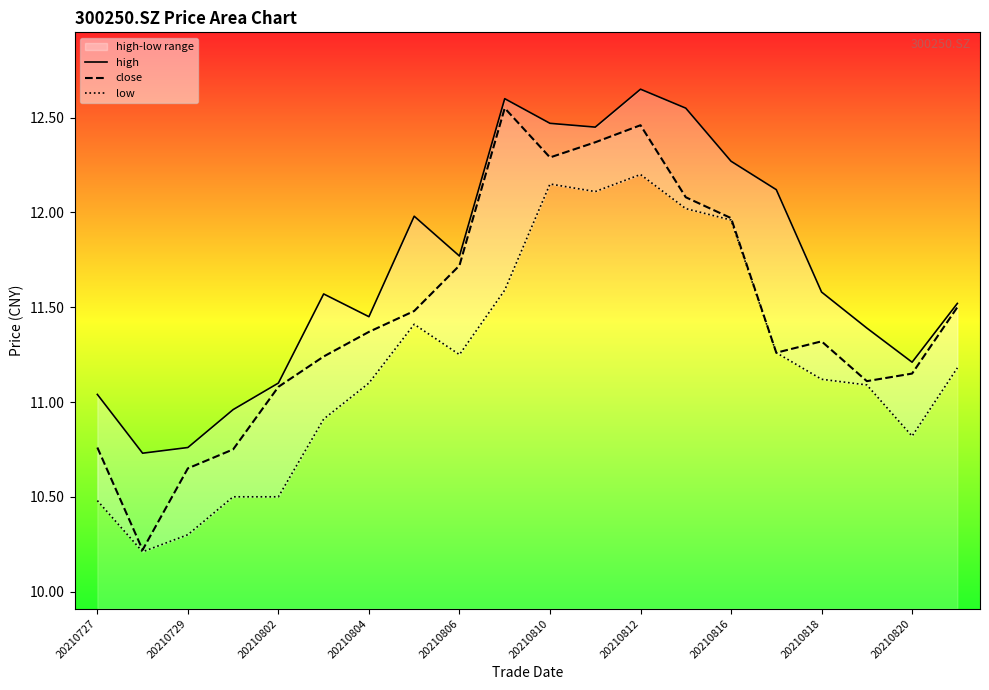

What is the sum of the close values at 20210818 and 20210729?

22.0